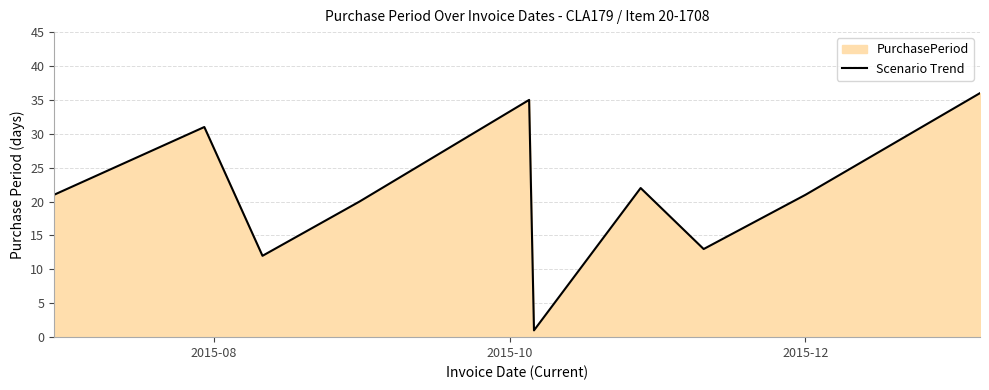

What is the value of the 8th point from the left?

13